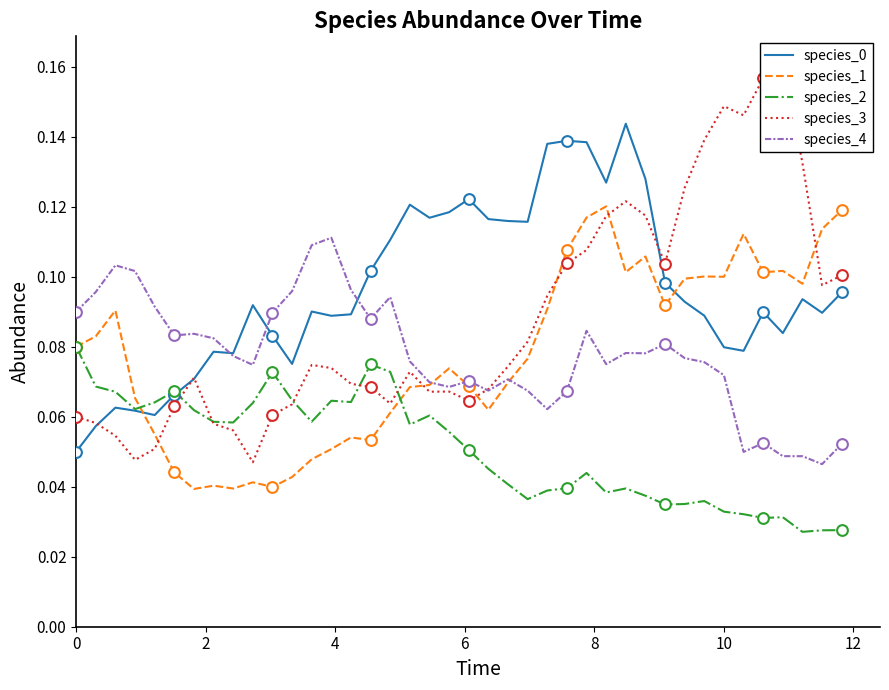

Which series contains the lowest Y value?

species_2